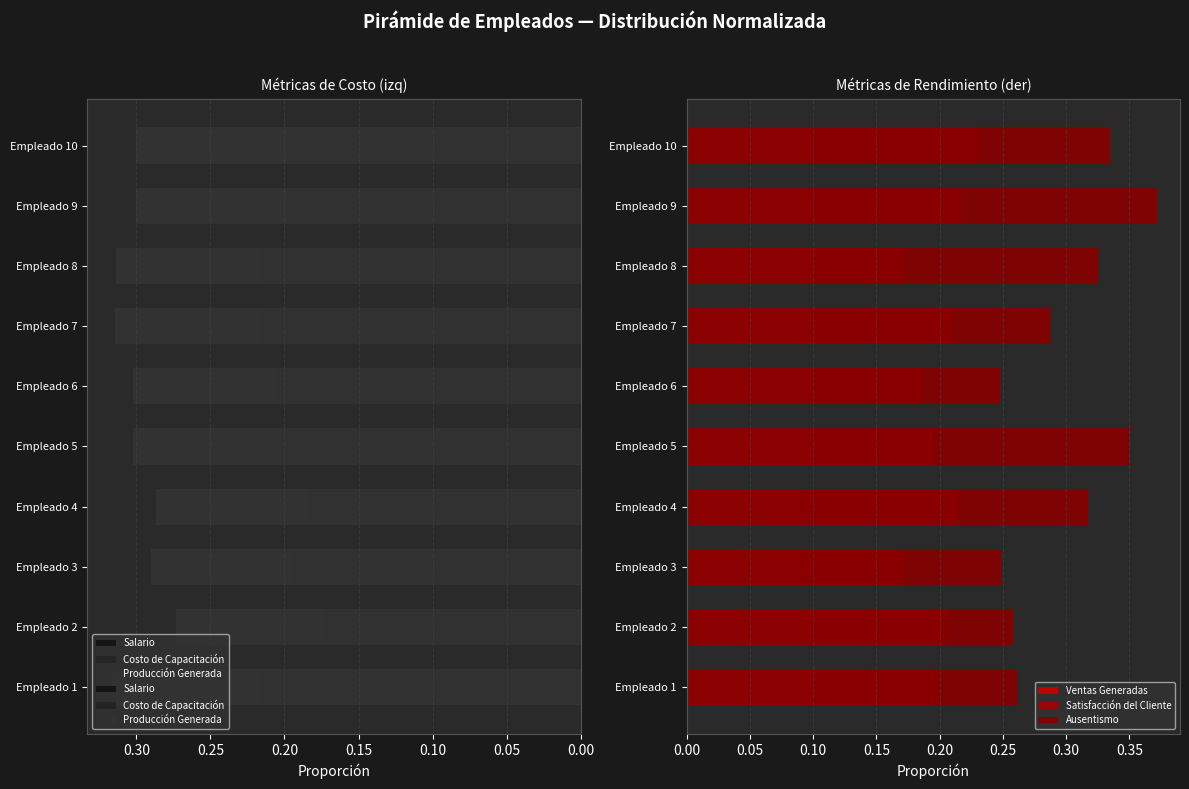

What is the value of the Producción Generada bar at the 6th from the left?

0.3